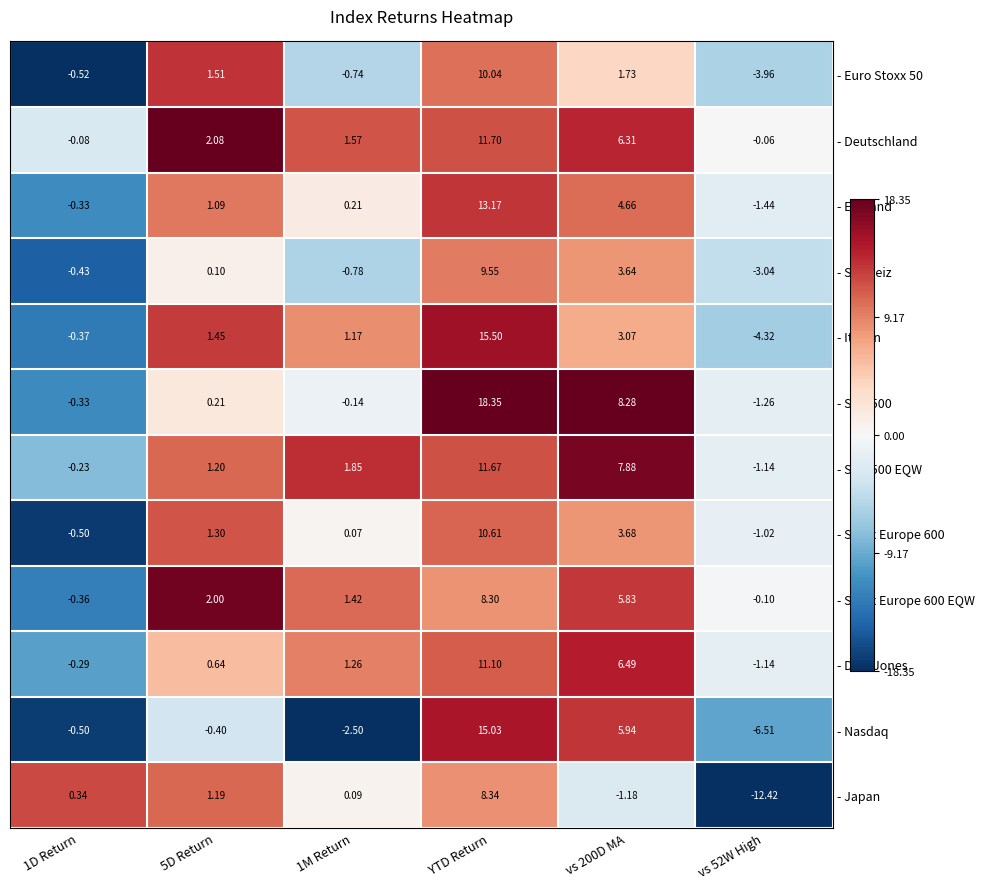

How many distinct data groups are displayed?

12